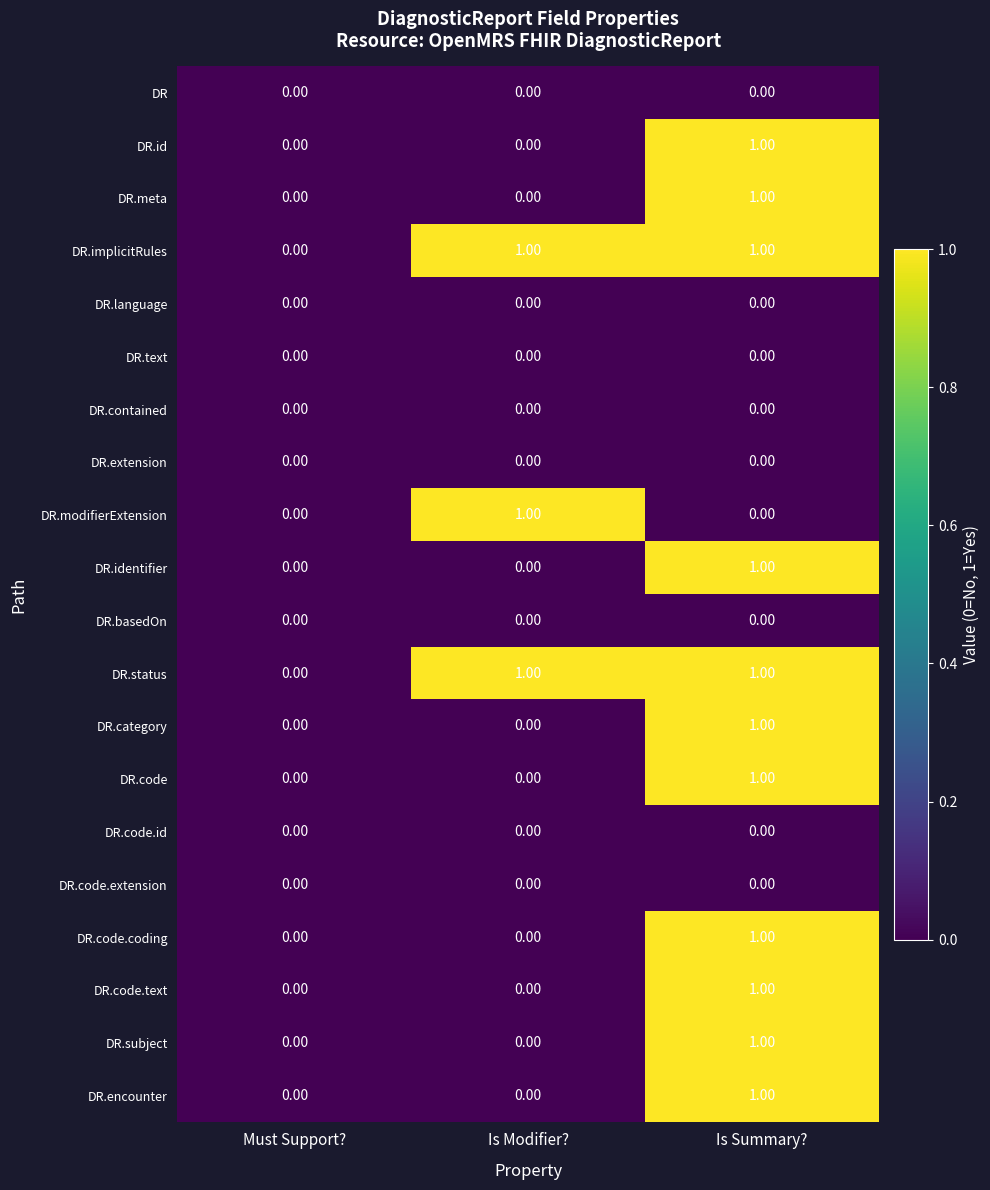

What is the total value across all series at Is Modifier??

3